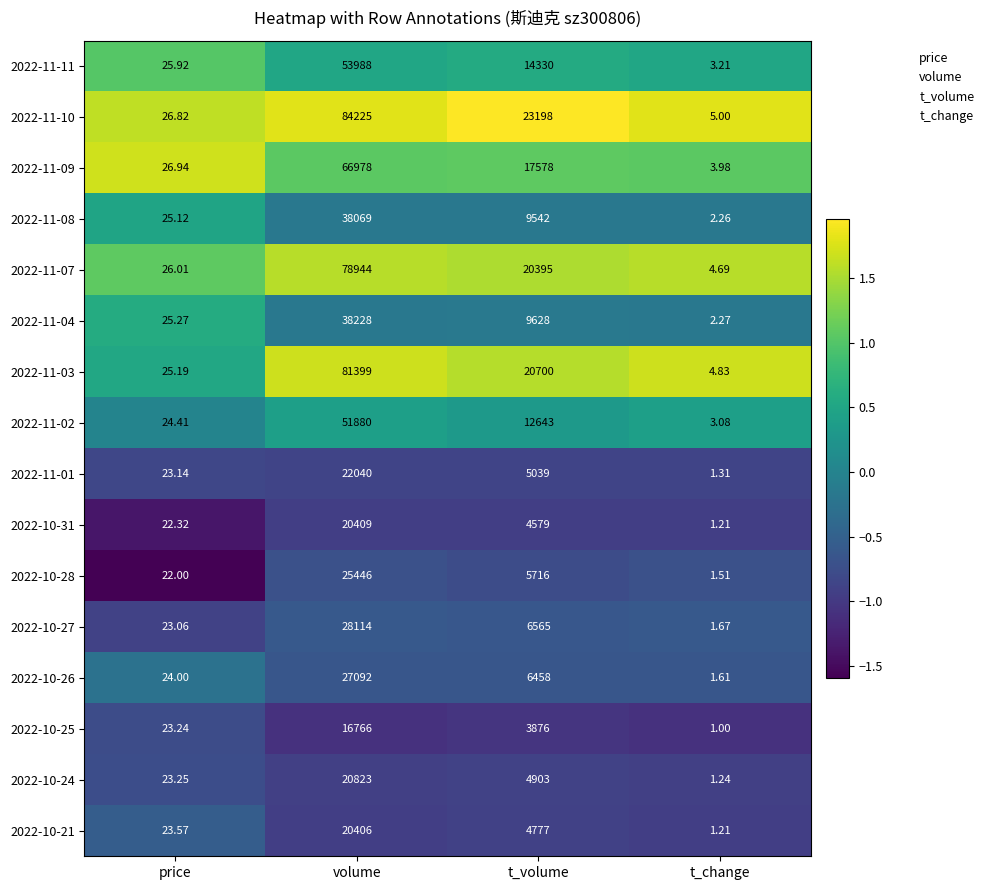

At price, list the series in order from largest to smallest.

2022-11-09, 2022-11-10, 2022-11-07, 2022-11-11, 2022-11-04, 2022-11-03, 2022-11-08, 2022-11-02, 2022-10-26, 2022-10-21, 2022-10-24, 2022-10-25, 2022-11-01, 2022-10-27, 2022-10-31, 2022-10-28